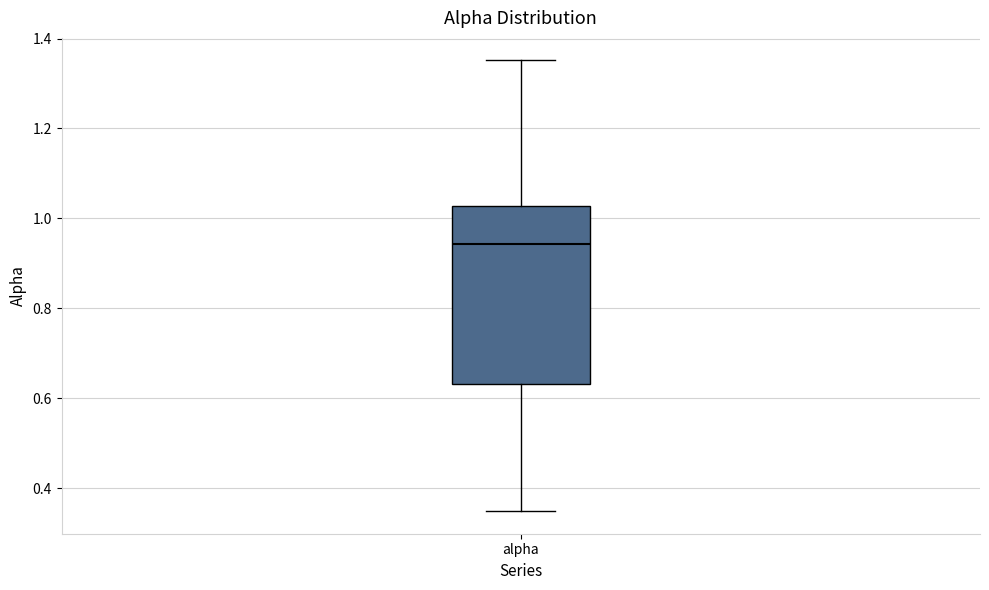

Transcribe this box plot: give where the median line is, the range the box spans, and where the two whiskers end, as read against the y-axis. The values are not printed on the chart, so give them approximately, as read against the axis.

median 0.94, box 0.64 to 1.02, whiskers 0.34 to 1.36